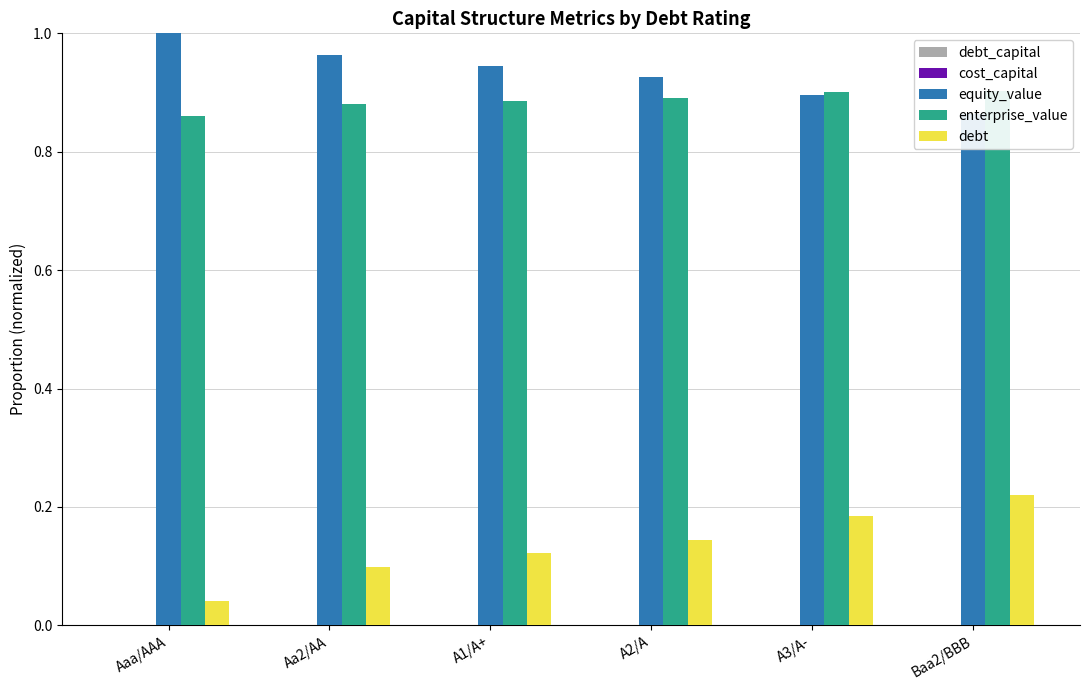

At how many categories does at least one series exceed 0?

6